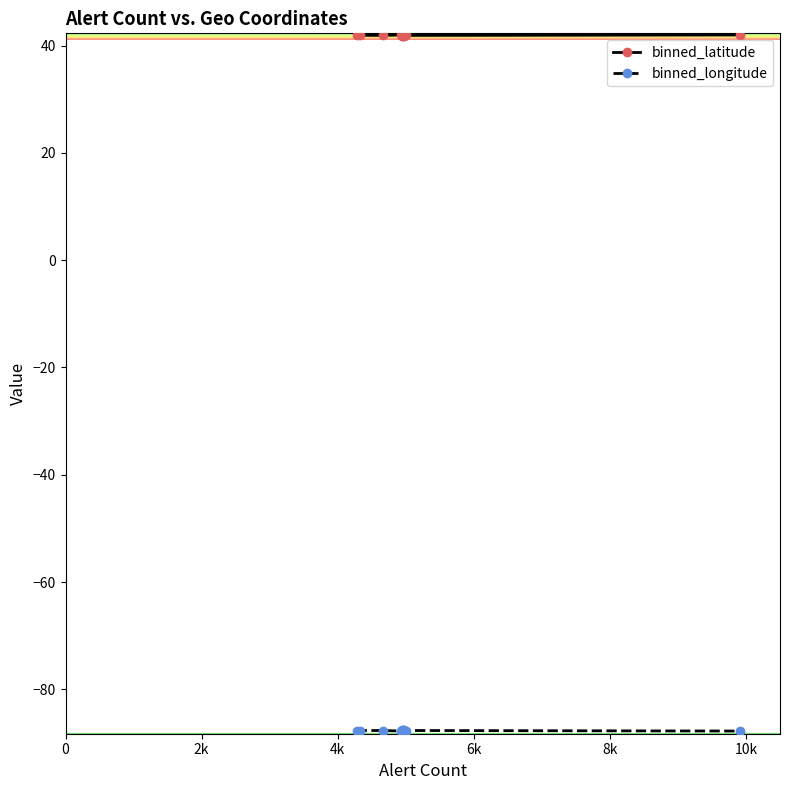

Count the number of data series in this chart.

2